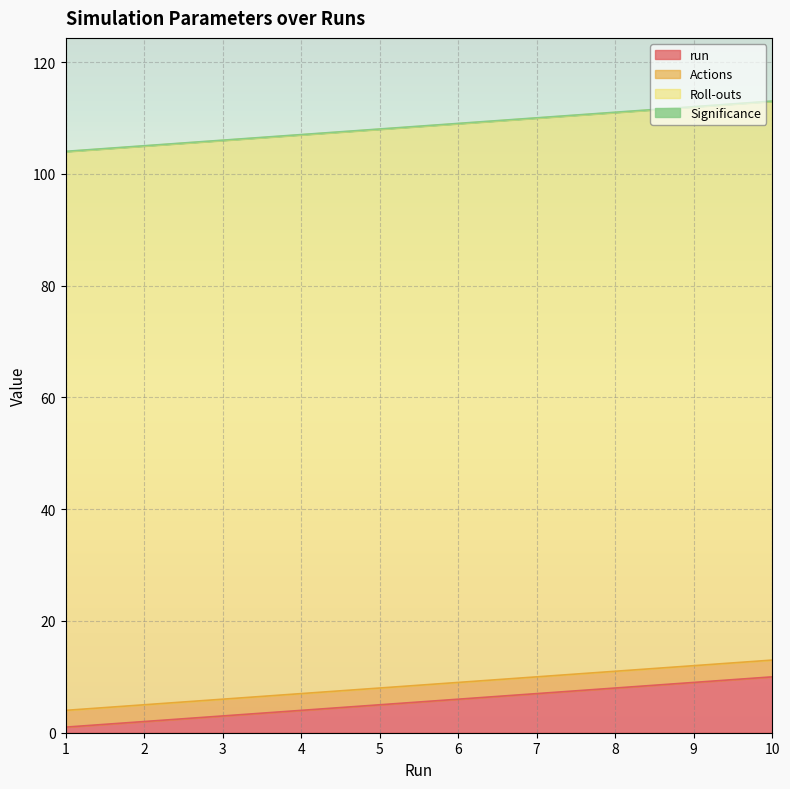

True or false: Actions has a value of 4.7 at 9.

False